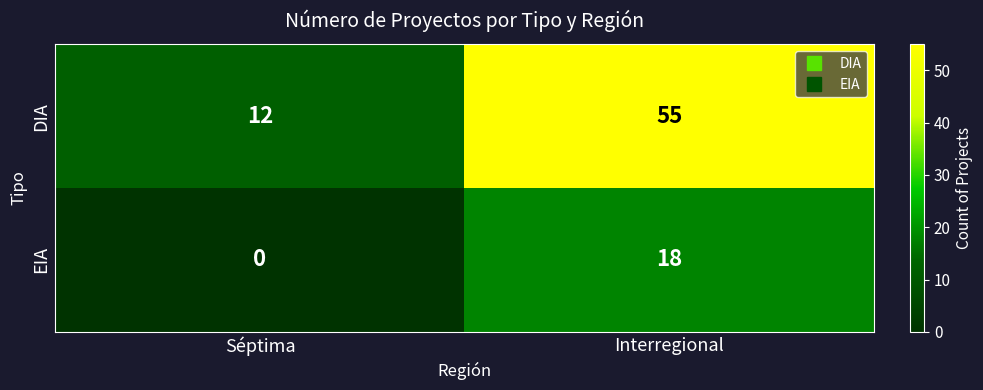

What is the difference between the highest and lowest values at Séptima?

12